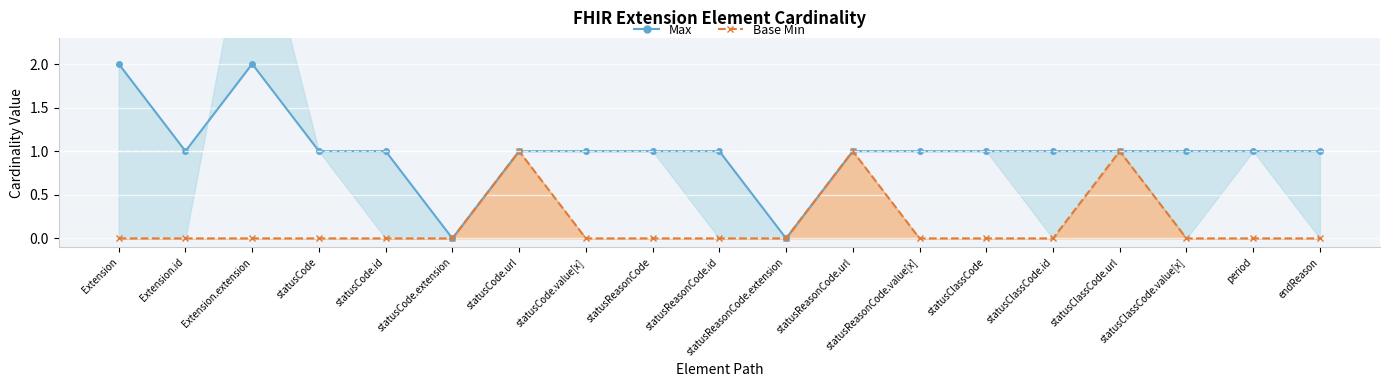

What is the total value across all series at statusClassCode.id?

1